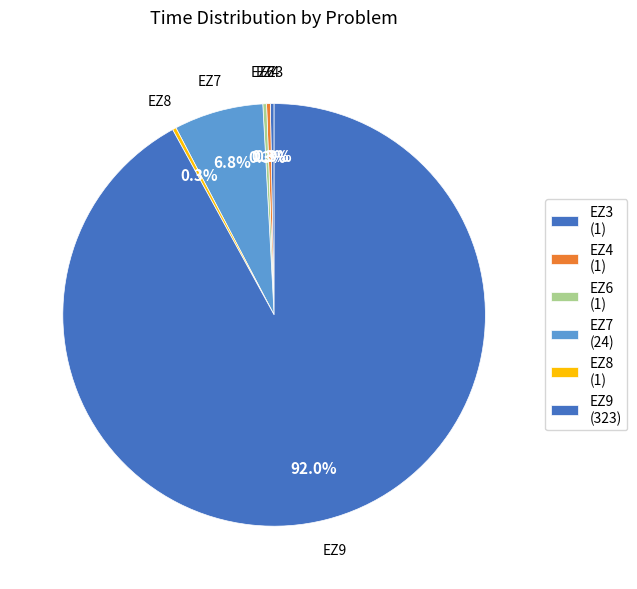

Which slice is the largest?

EZ9